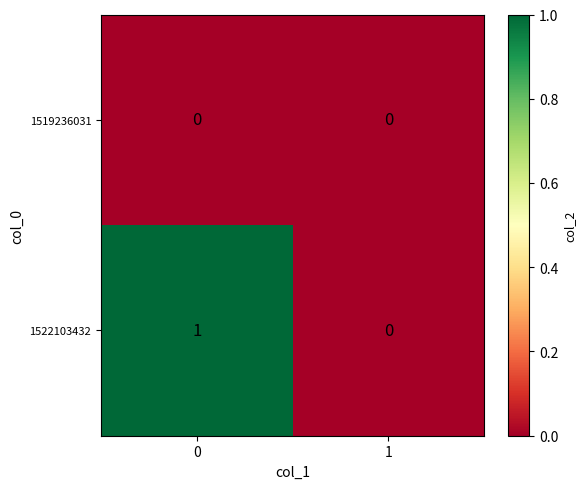

Rank the series by their maximum value, from lowest to highest.

1519236031, 1522103432